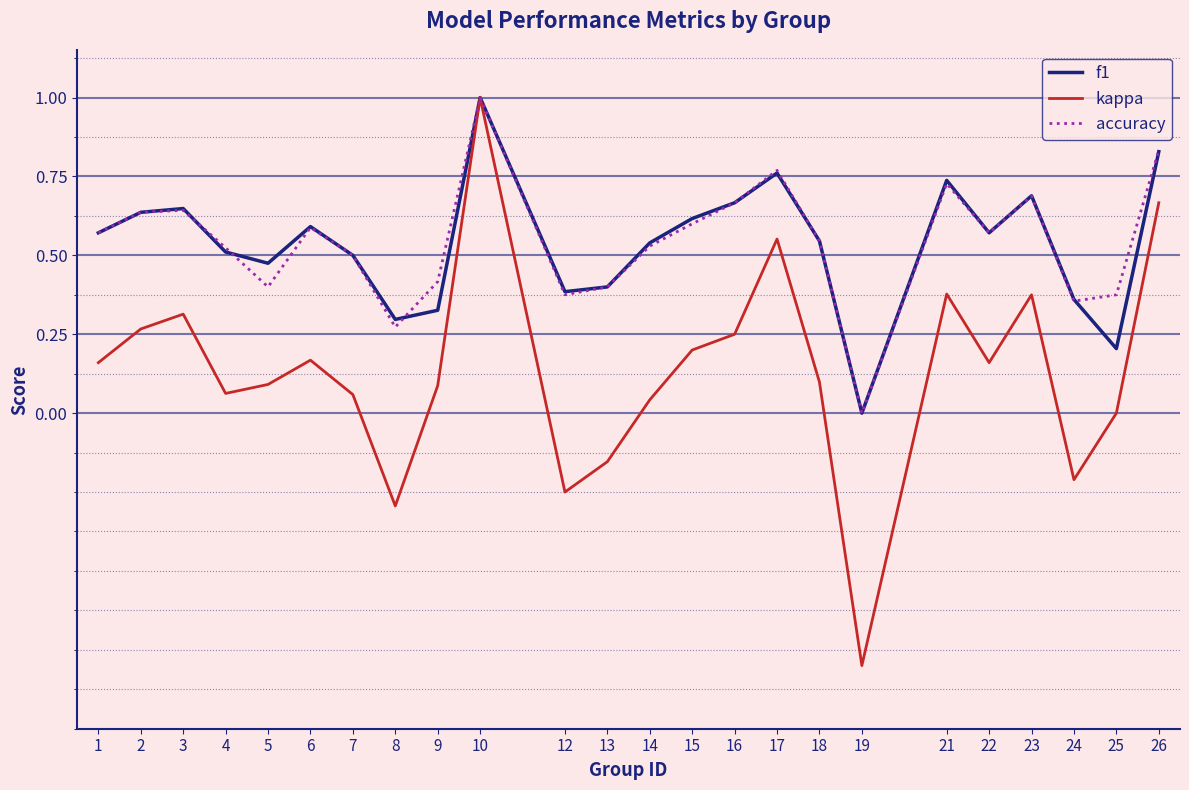

Is it true that accuracy equals 0.9 at 1?

False